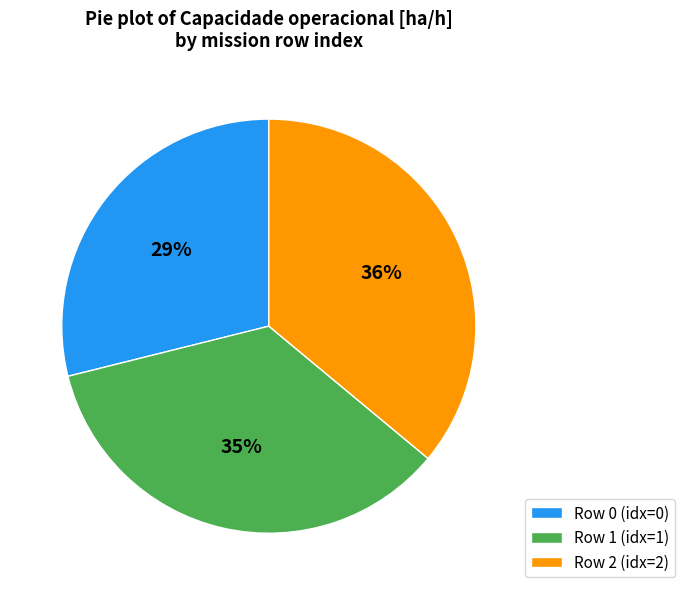

To the nearest percent, what is the average slice percentage?

33%